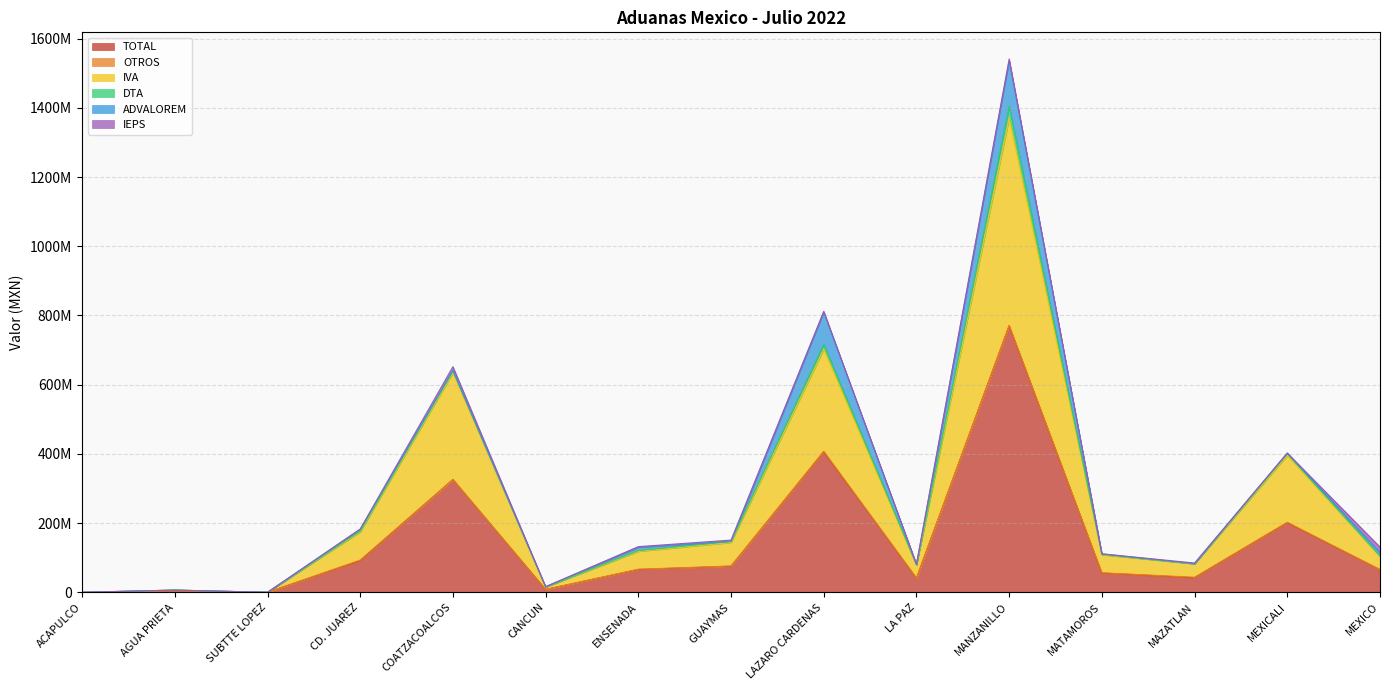

What are all the series names shown in the legend?

TOTAL, OTROS, IVA, DTA, ADVALOREM, IEPS